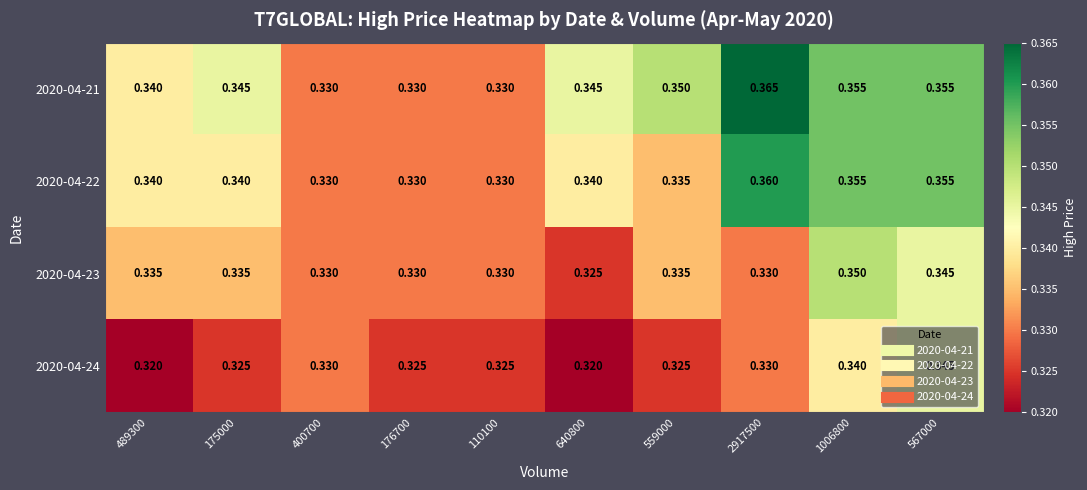

Is the value of 2020-04-24 at 176700 greater than the value of 2020-04-21 at 176700?

No